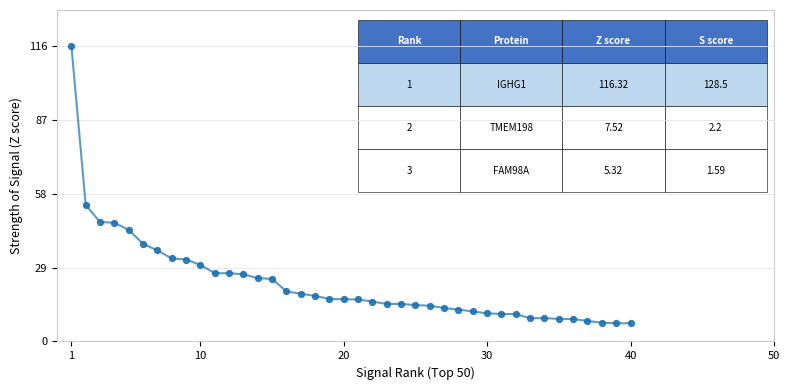

What Y value in the scatter plot is closest to 61?

53.5